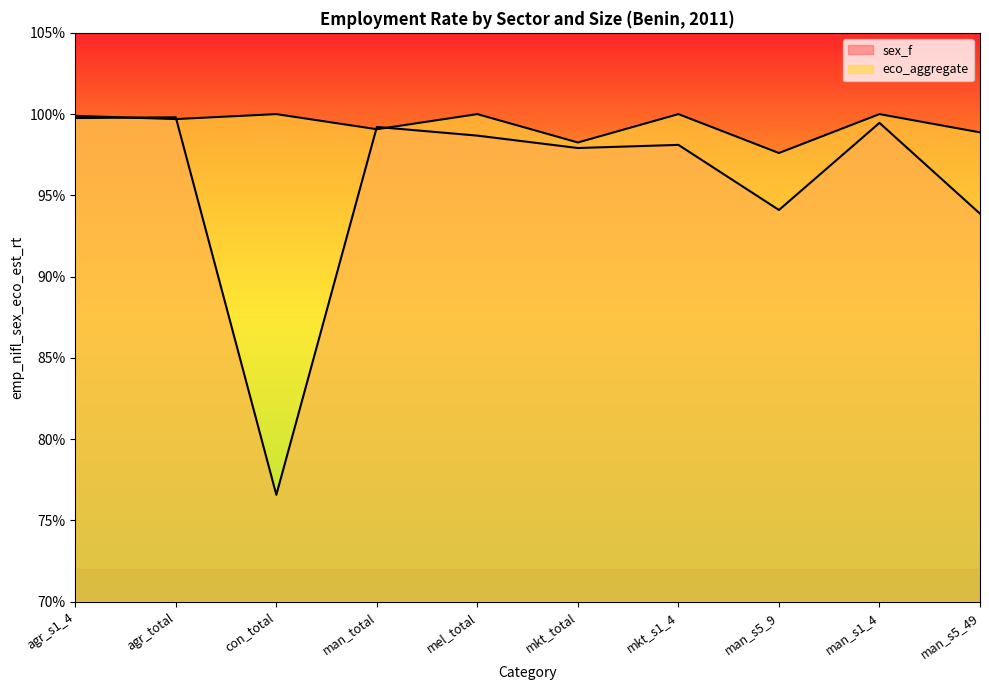

How many lines are shown in the chart?

2